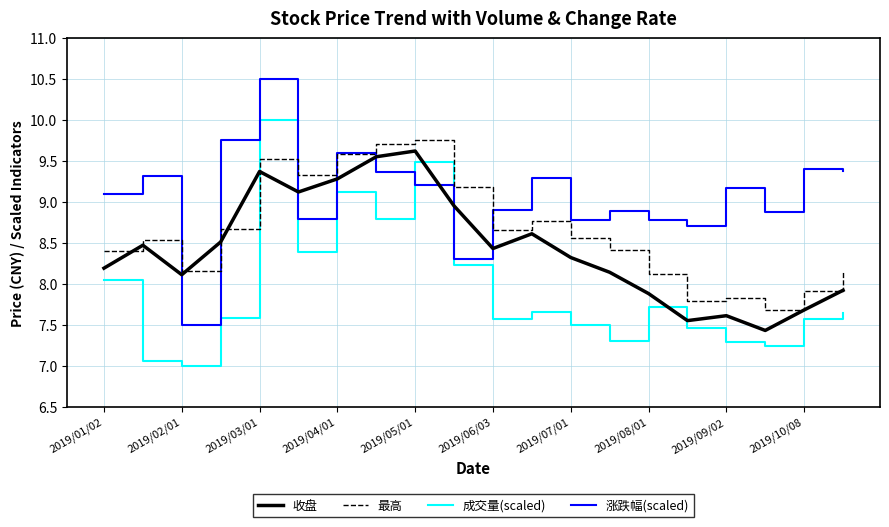

List the series in order of their overall mean, highest first.

涨跌幅(scaled), 最高, 收盘, 成交量(scaled)